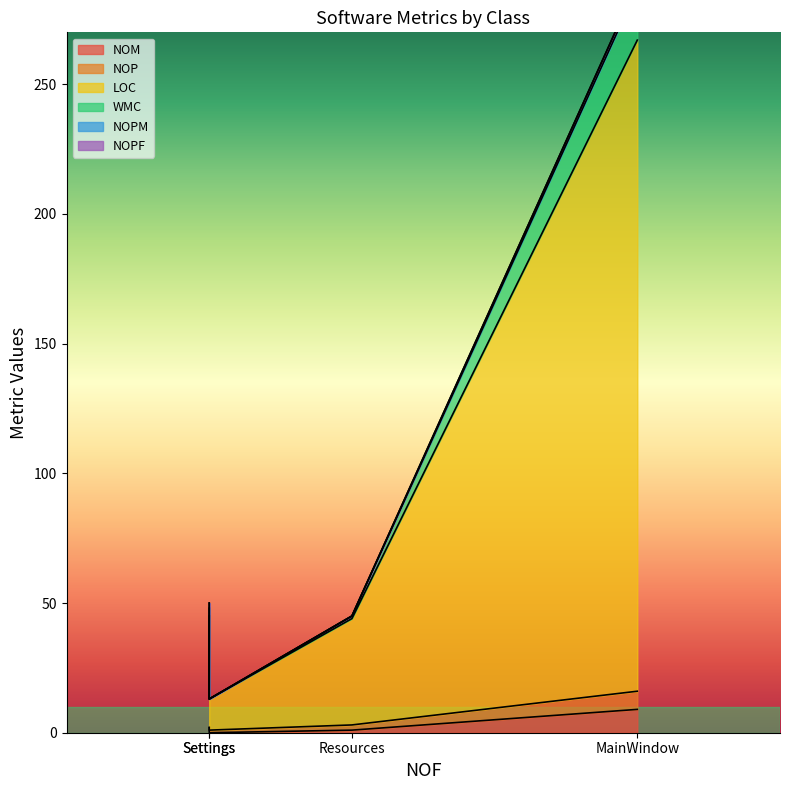

Is it true that NOM equals 0 at Settings?

True